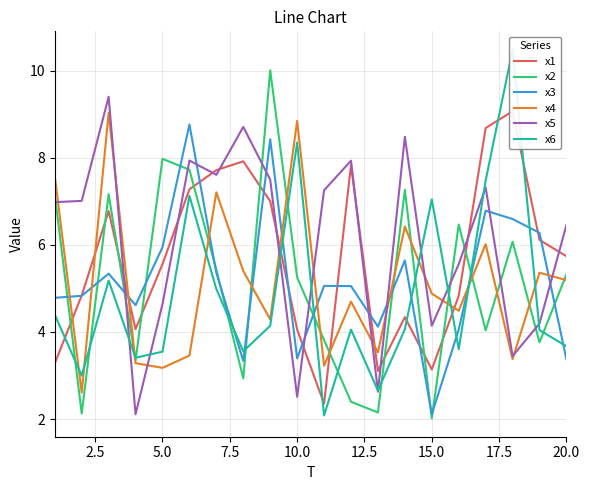

True or false: x4 and x3 intersect in this chart.

True